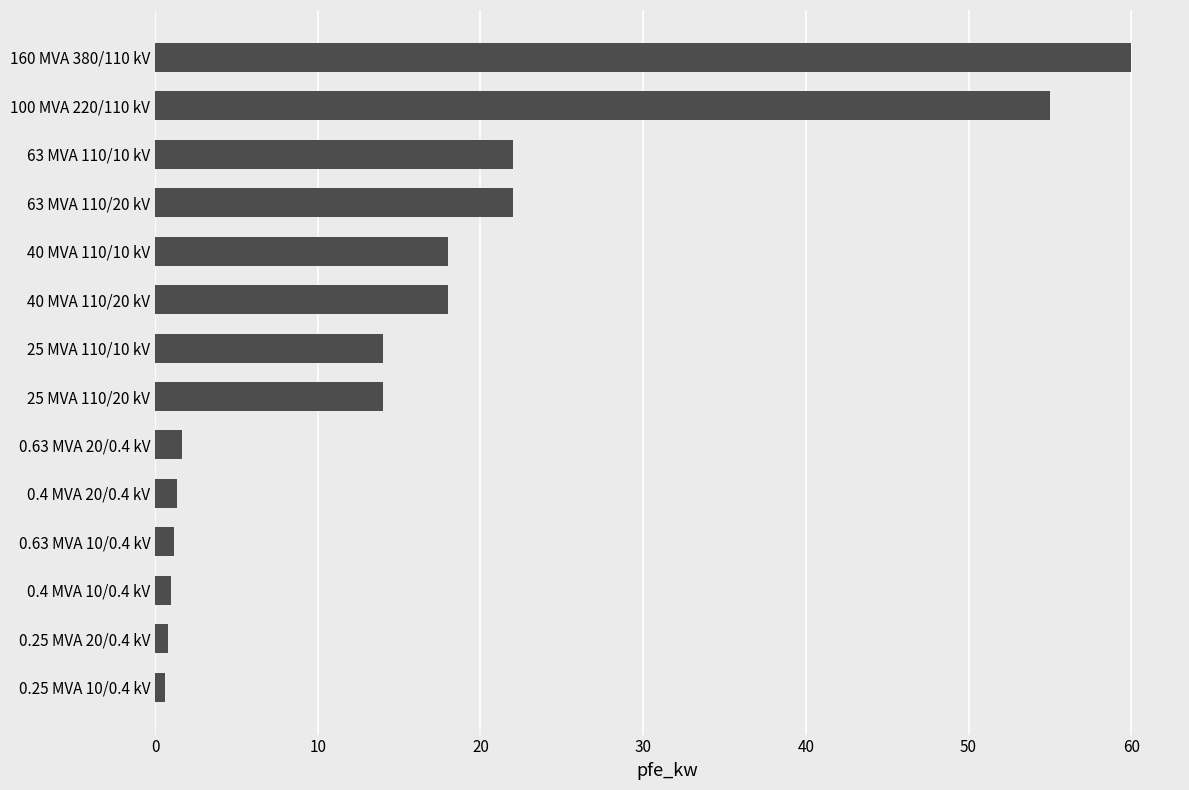

Which category has the highest value across all series?

160 MVA 380/110 kV